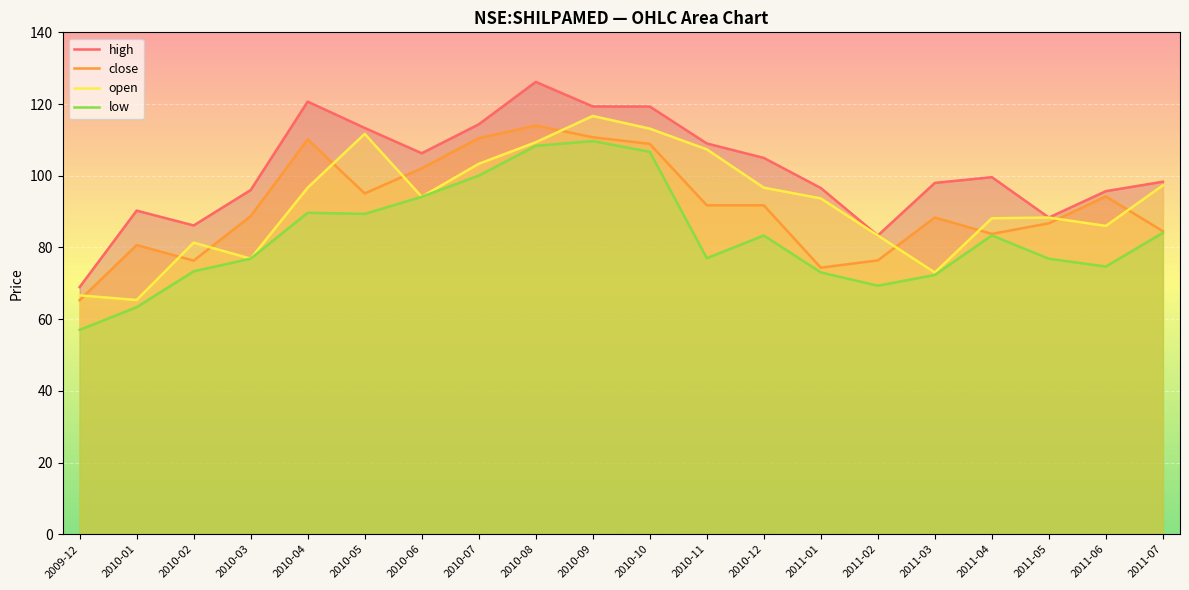

At which label does low reach its peak?

2010-09